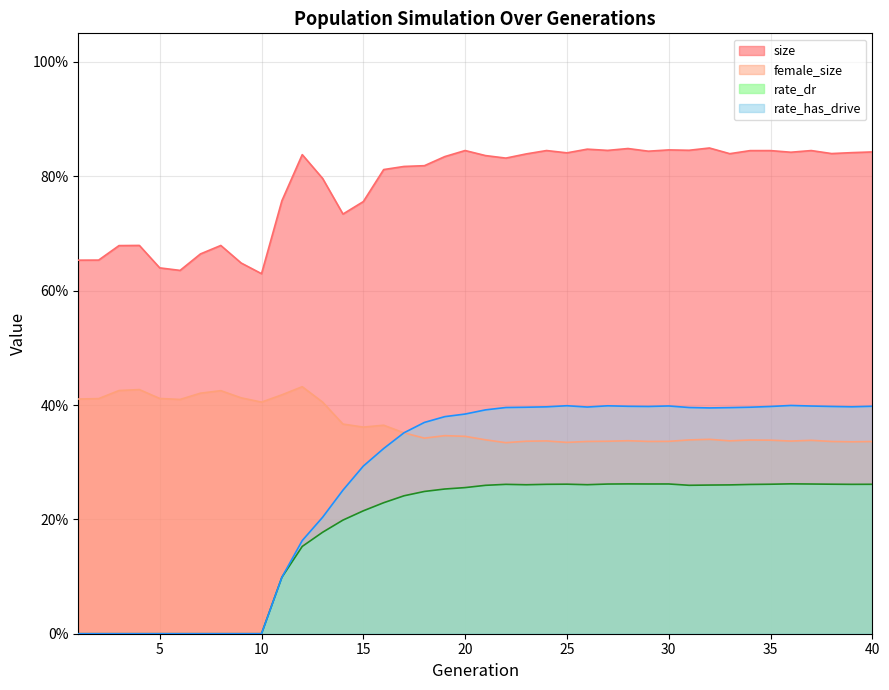

Which series has the largest range (max minus min)?

rate_has_drive